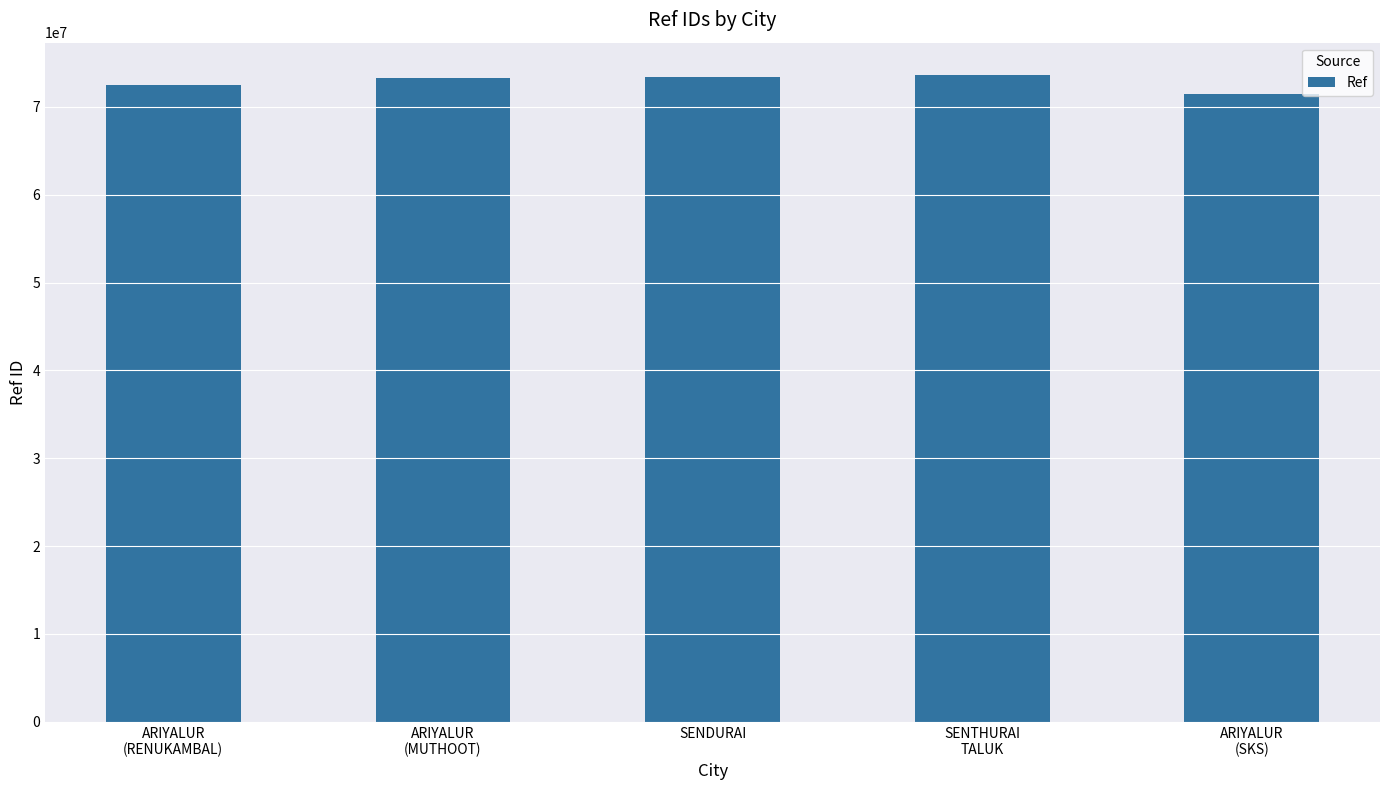

What is the difference between the maximum and minimum values?

2130069